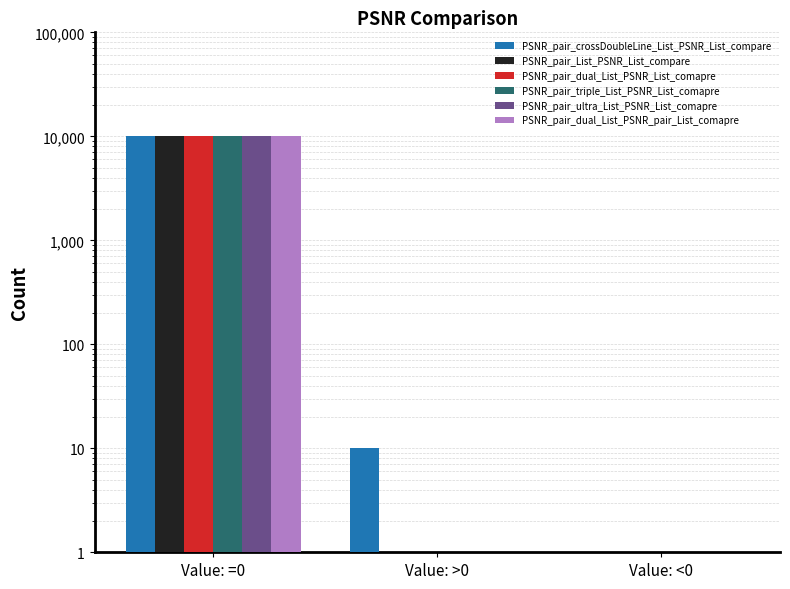

Between Value: =0 and Value: >0, which series saw the biggest shift?

PSNR_pair_List_PSNR_List_compare